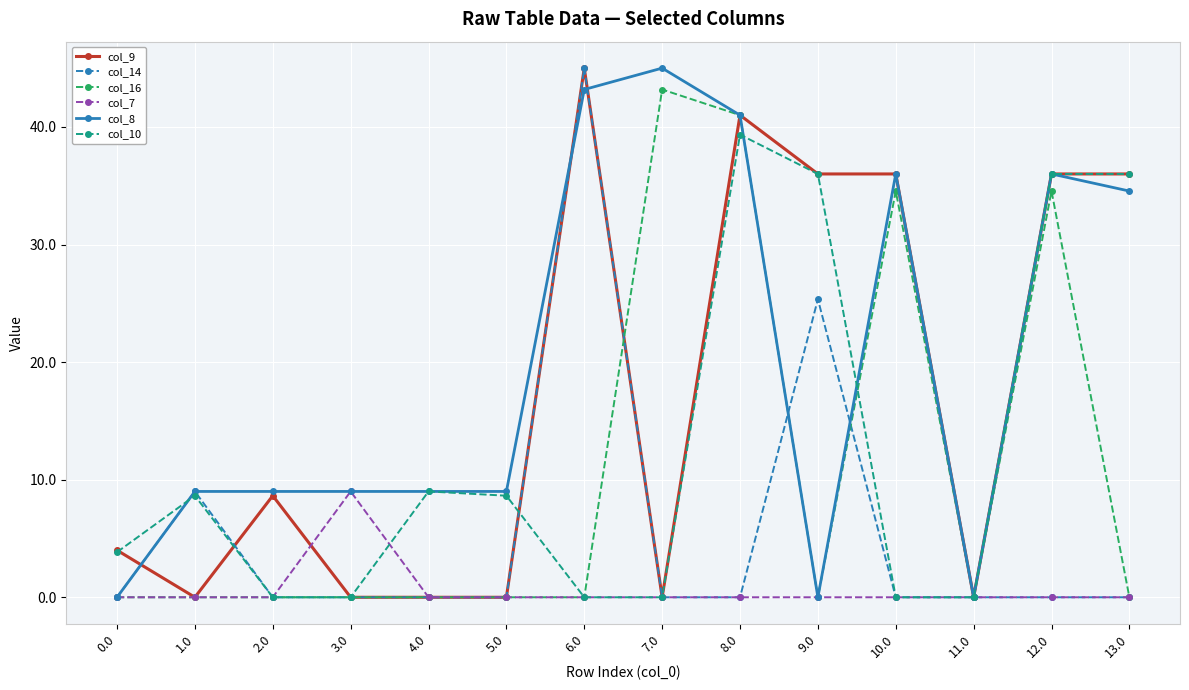

What is the sum of all col_16 values?

153.3